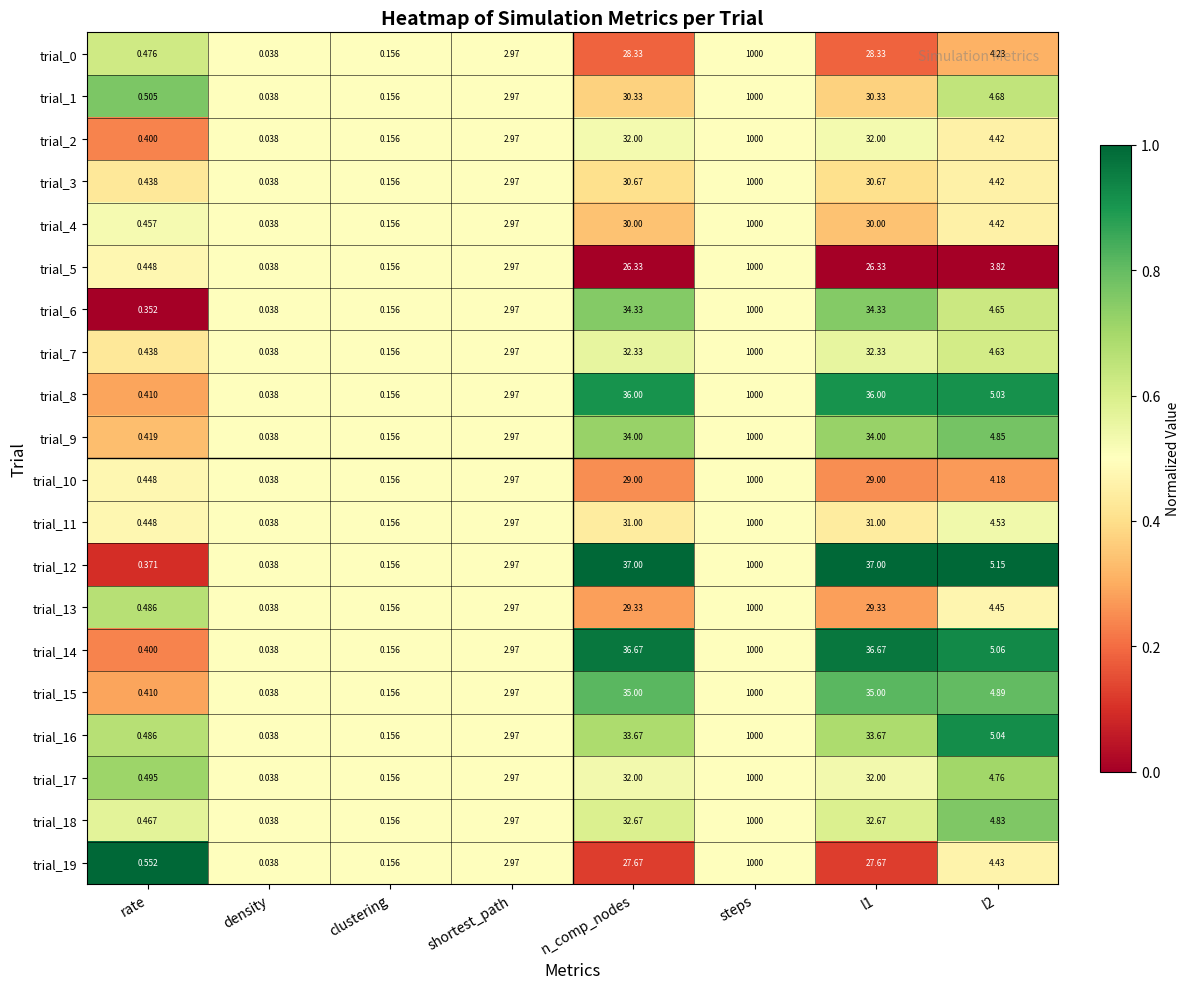

At which label does trial_4 reach its minimum?

density